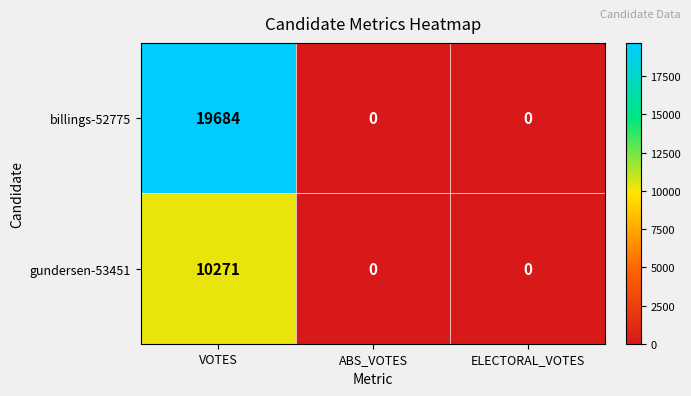

Reading left to right, list all the values displayed in this chart.

billings-52775: 19684	0	0
gundersen-53451: 10271	0	0